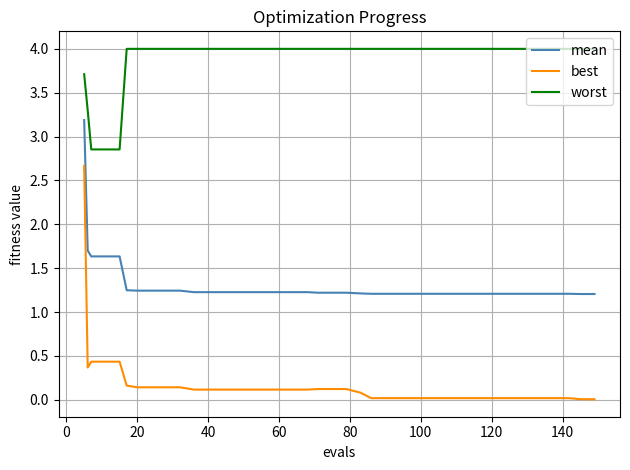

Rank the series by their average value, from highest to lowest.

worst, mean, best